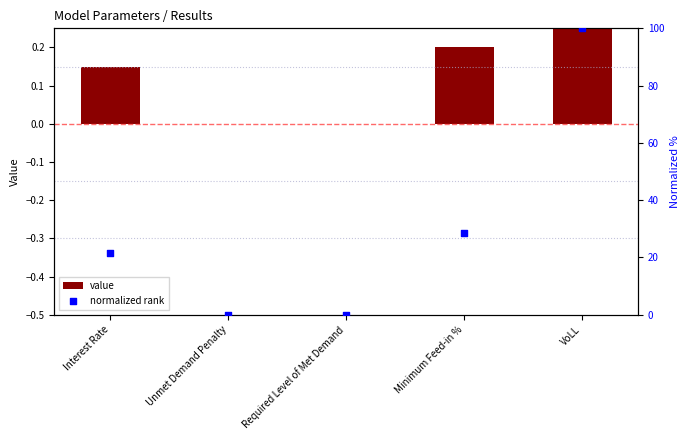

At which category is the sum across all series the highest?

VoLL